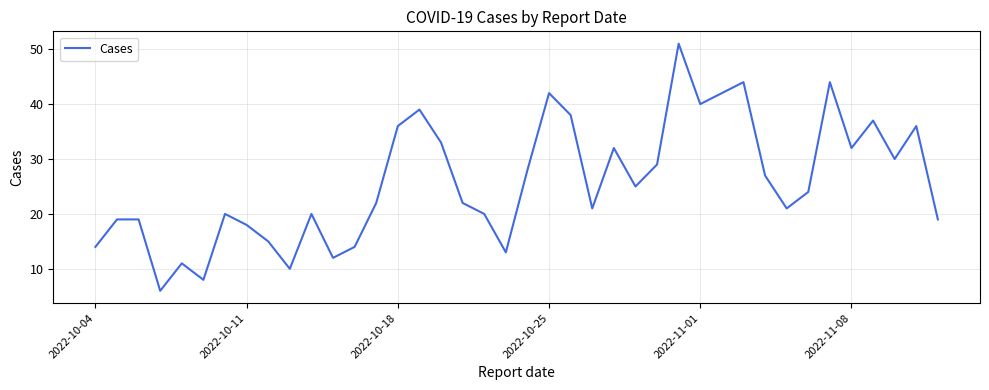

What is the greatest value displayed?

51